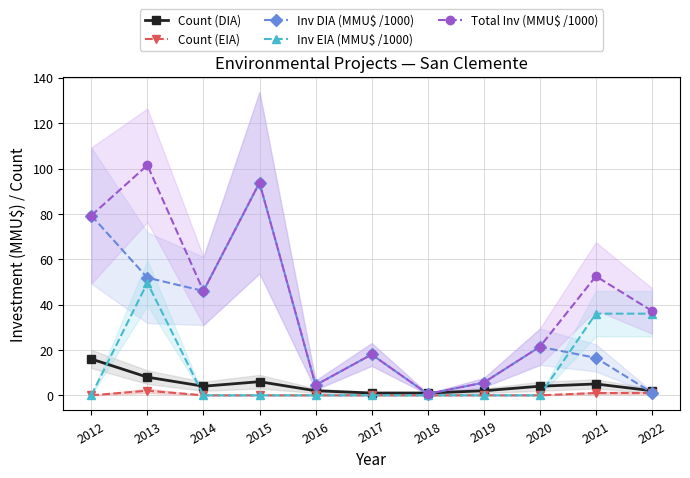

The Inv DIA (MMU$ /1000) series shows 28.8 at 2012. True or false?

False